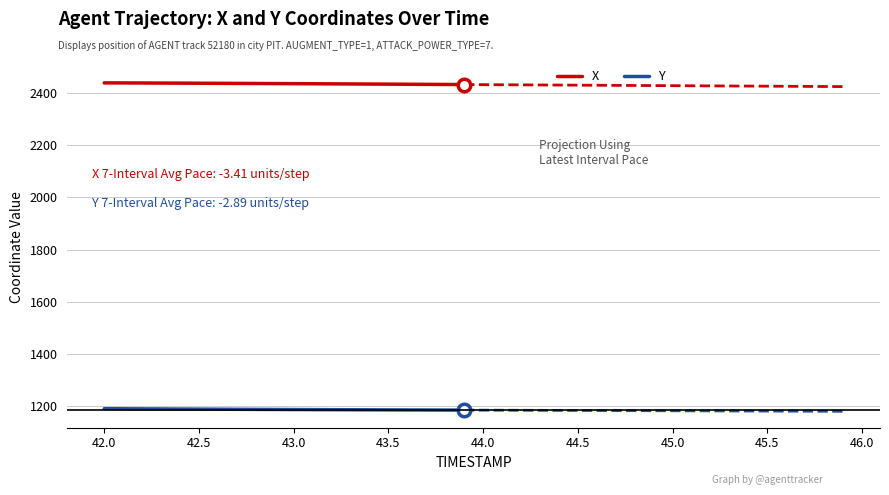

What is the highest value of the Y series?

1188.7